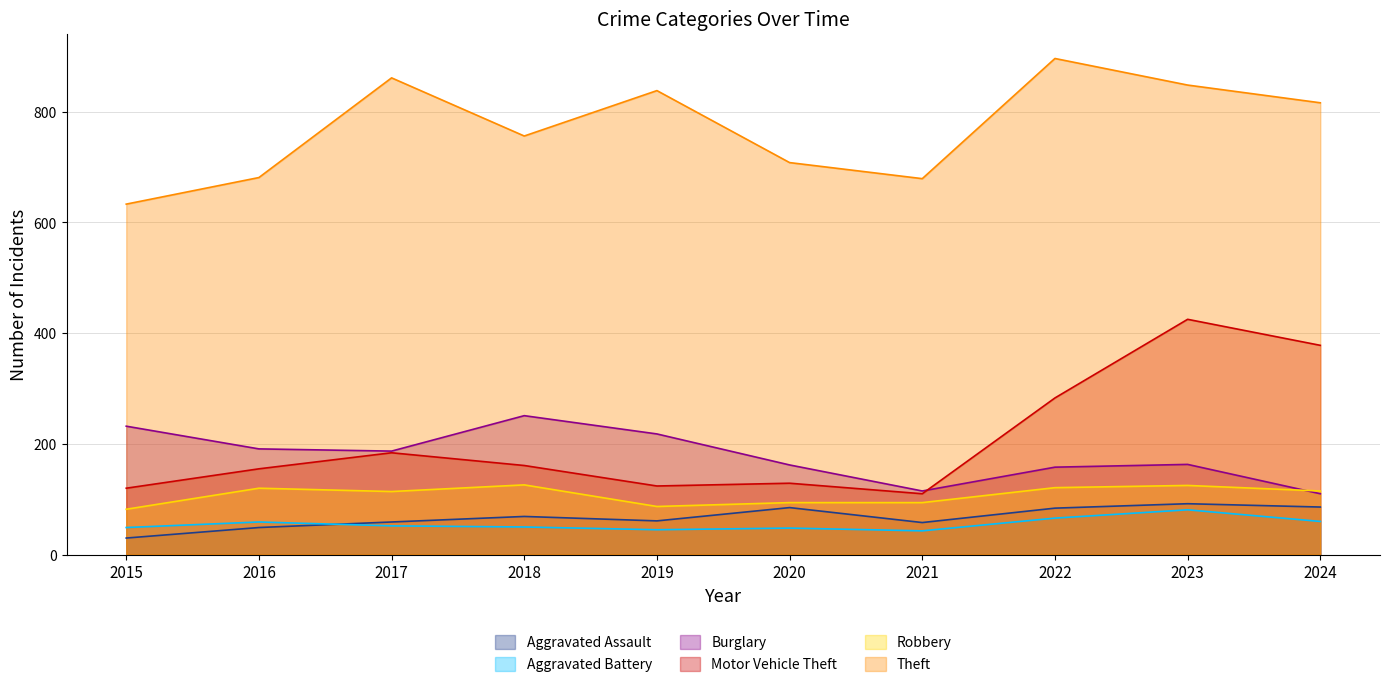

Which has a higher value, 2017 or 2021?

2017